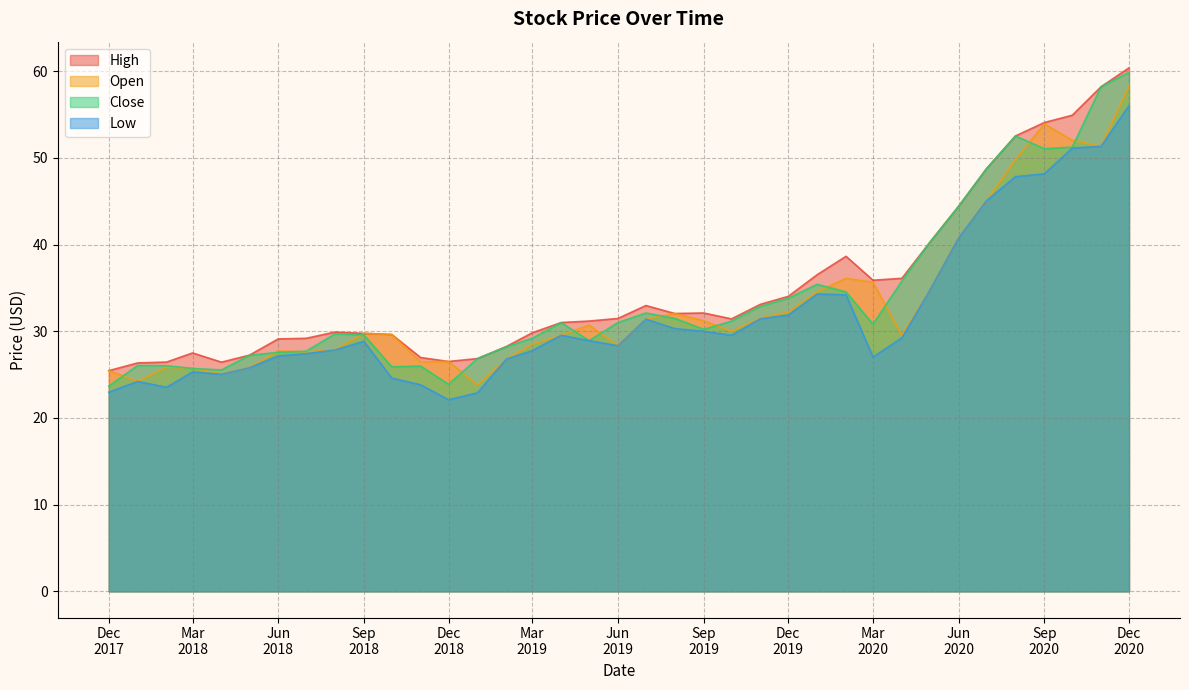

Where is Close nearest to the value 41?

43952